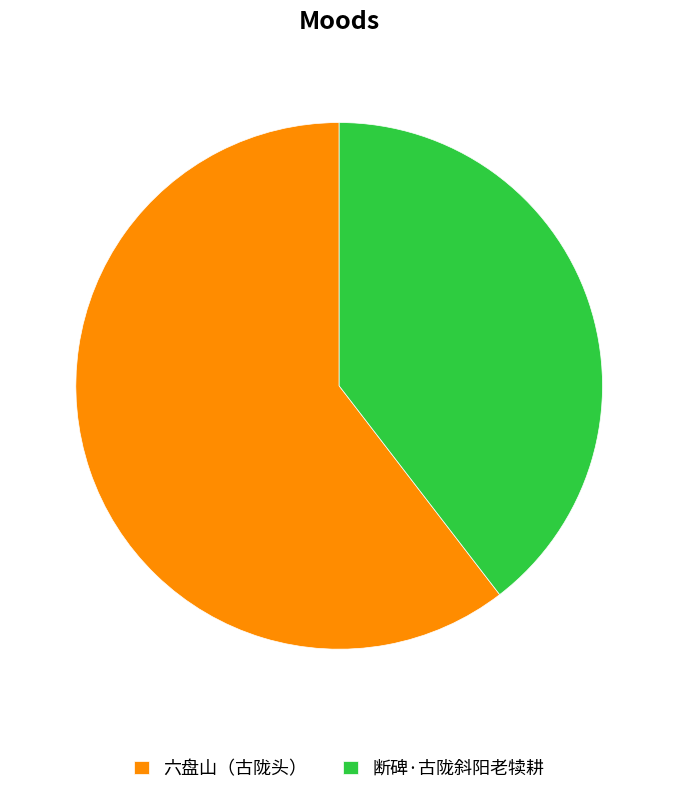

How many segments does this pie chart have?

2